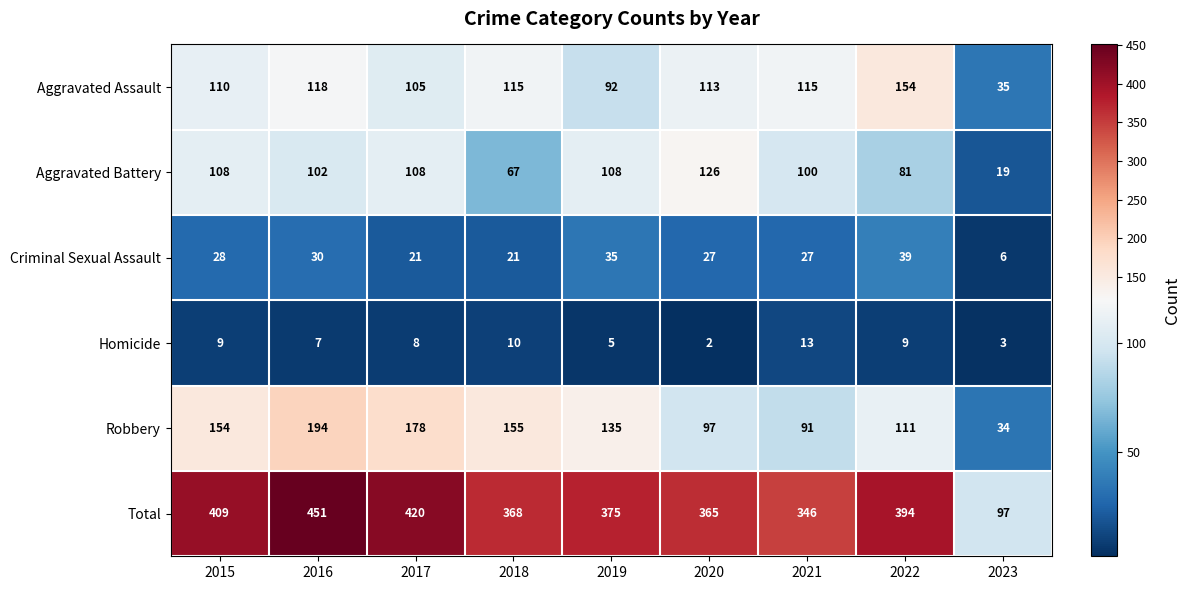

Rank the series by their maximum value, from lowest to highest.

Homicide, Criminal Sexual Assault, Aggravated Battery, Aggravated Assault, Robbery, Total